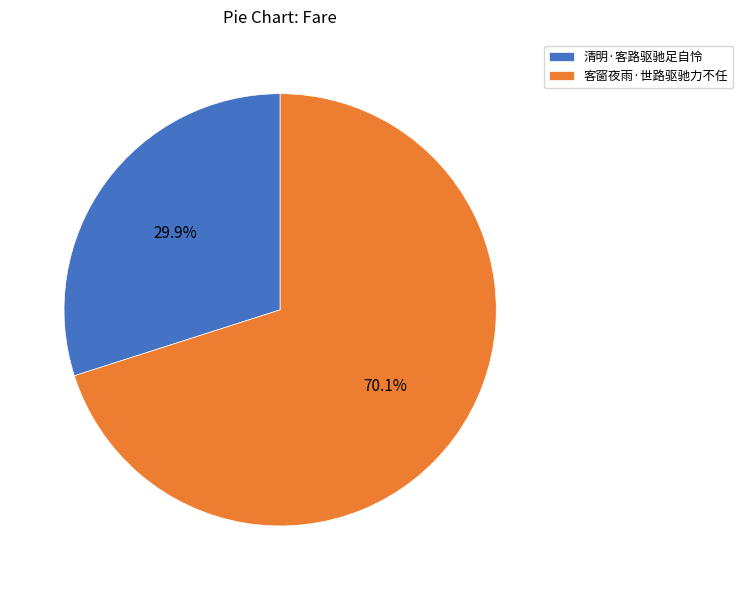

To the nearest percent, what percentage of the pie is 清明·客路驱驰足自怜?

30%